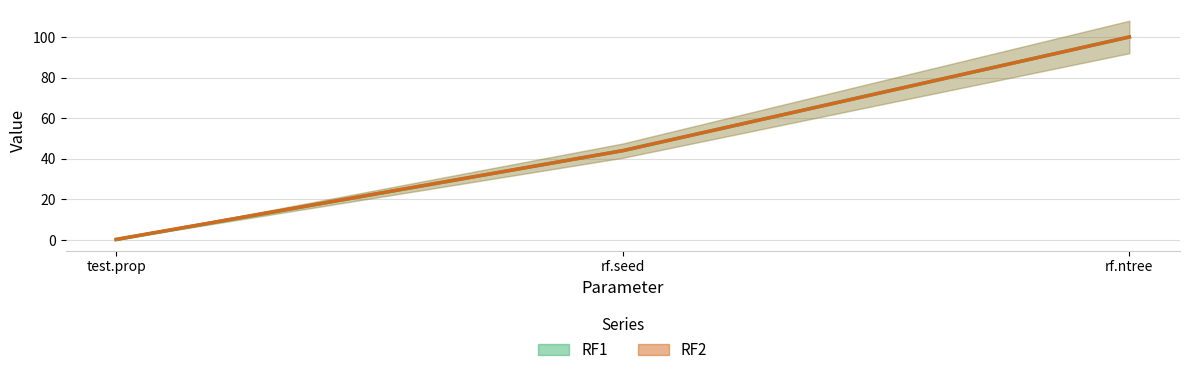

Which has a higher value, rf.seed or test.prop?

rf.seed